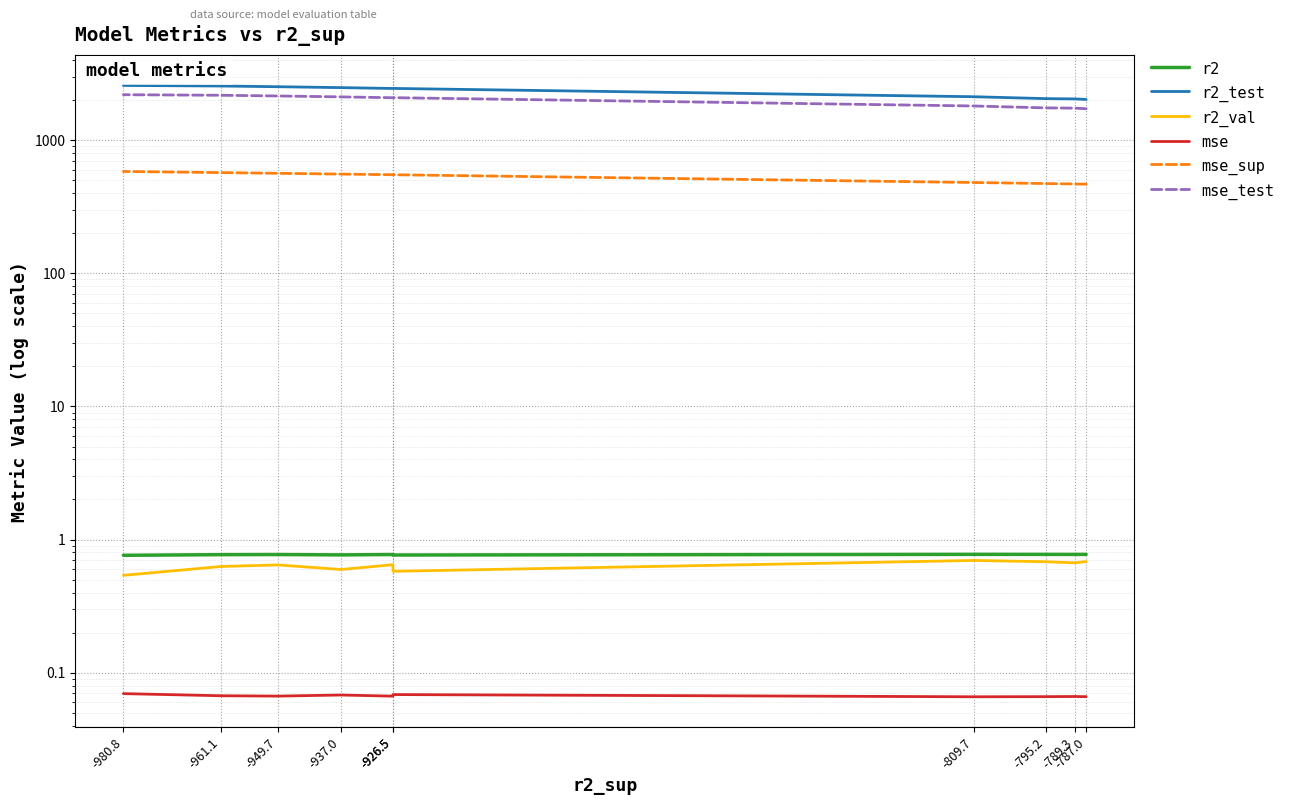

How many lines are shown in the chart?

6